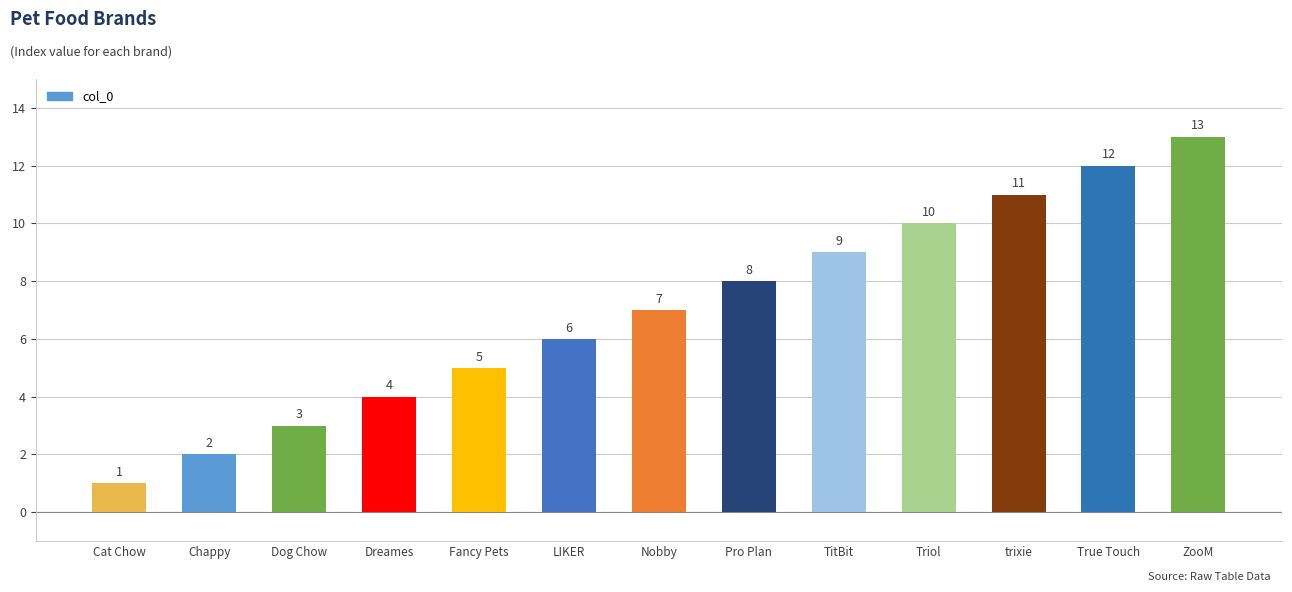

What position from the left is Fancy Pets?

5